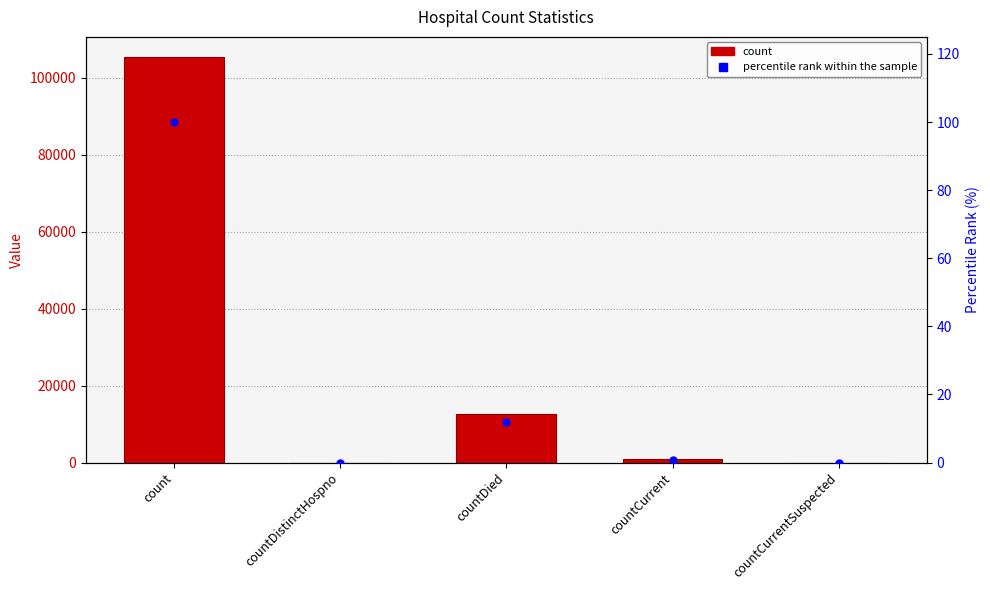

Which series has the widest spread of Y values?

count